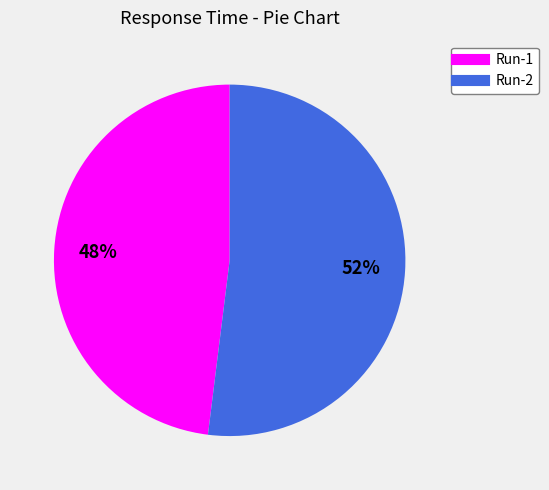

To the nearest percent, what percentage of the pie is Run-2?

52%